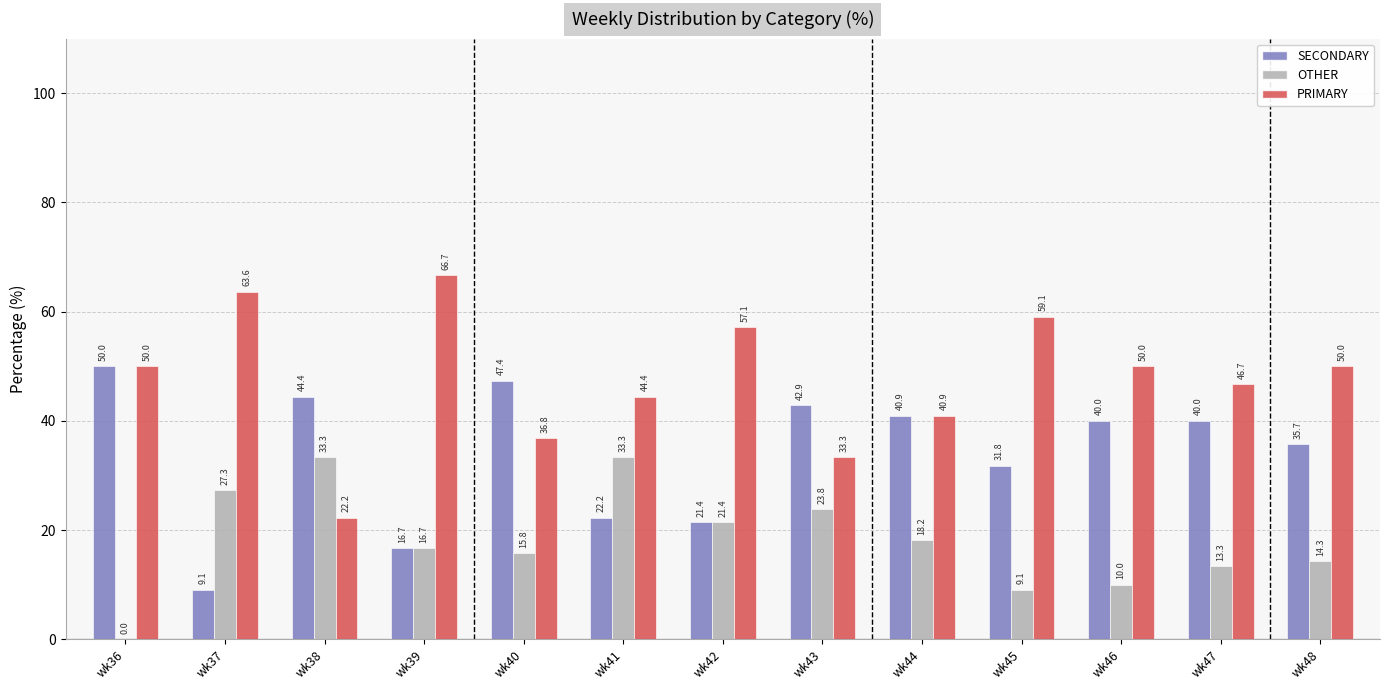

Which series changed the most between wk38 and wk42?

PRIMARY